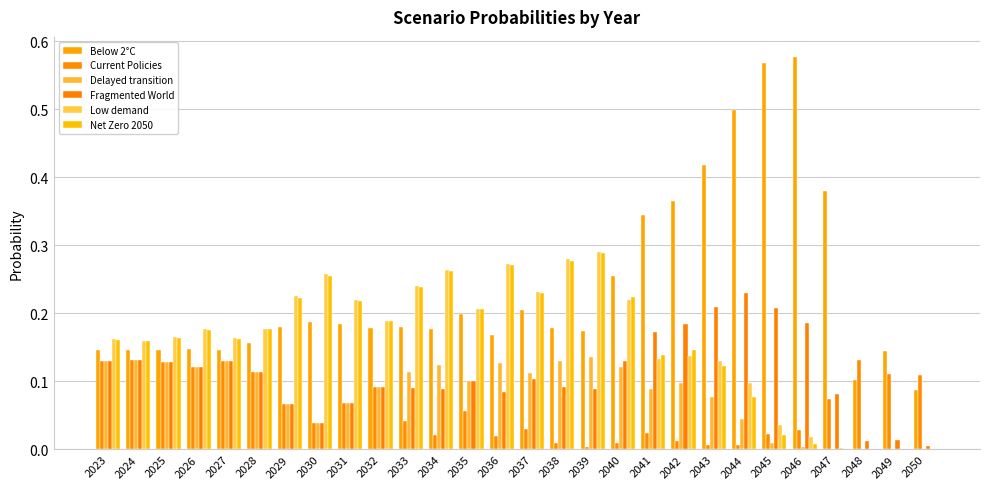

How many distinct data groups are displayed?

6